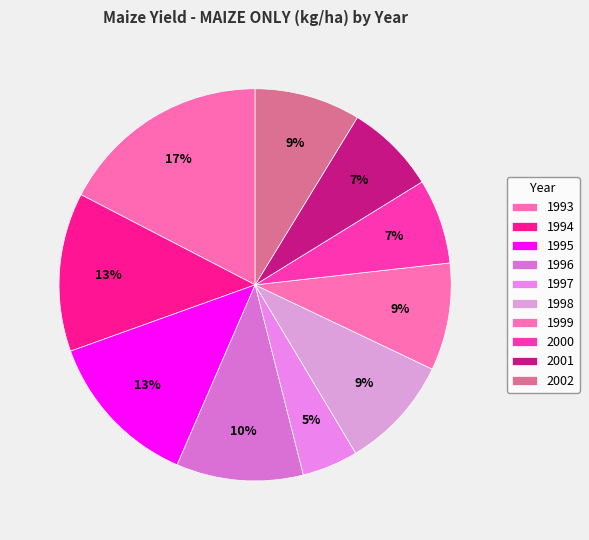

What is the smallest slice in the pie chart?

1997